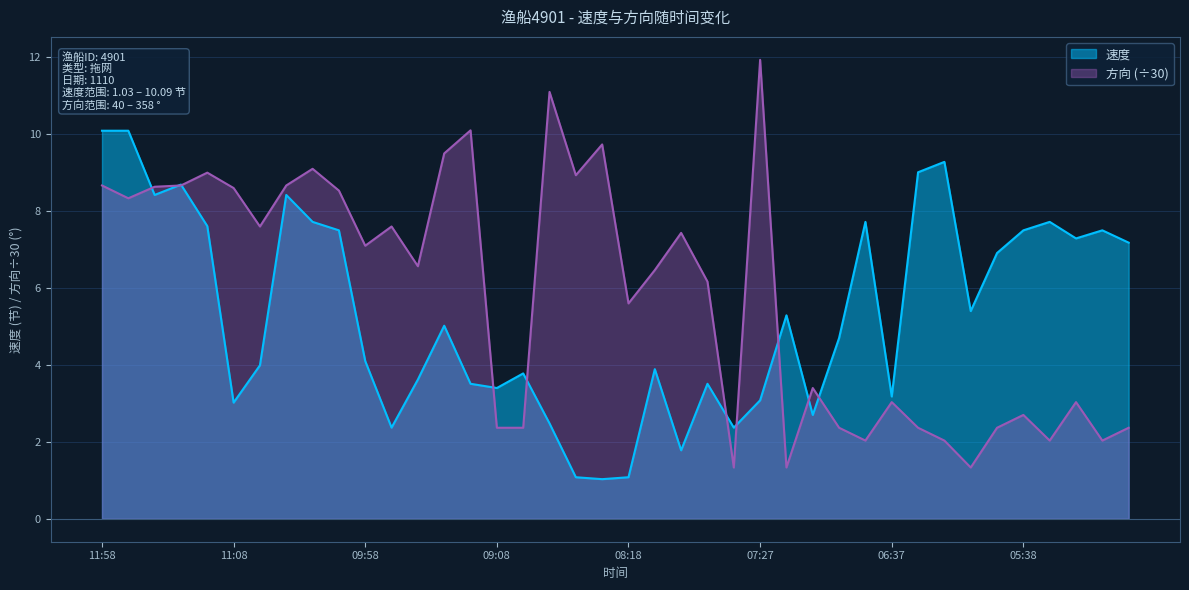

What is the maximum value for 方向?

11.9